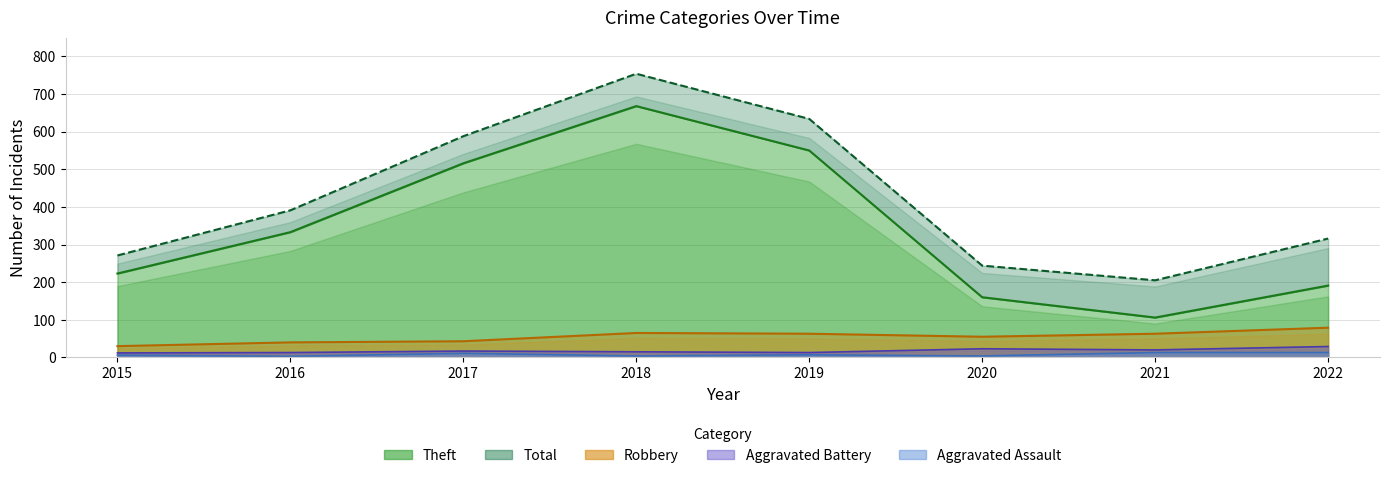

Which series has the largest range (max minus min)?

Theft